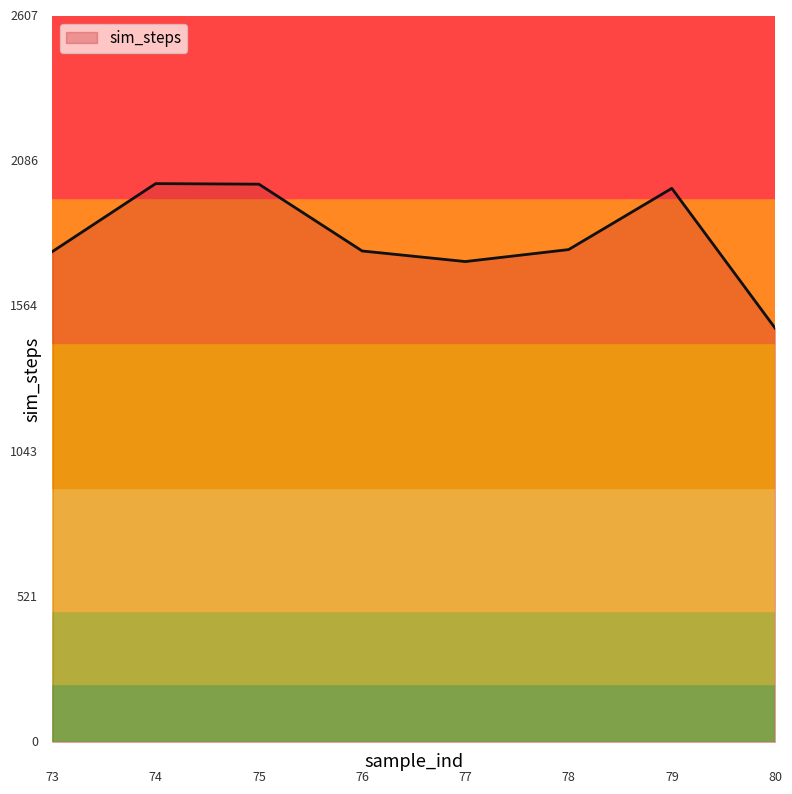

Is this an area chart (filled region under the line)?

No